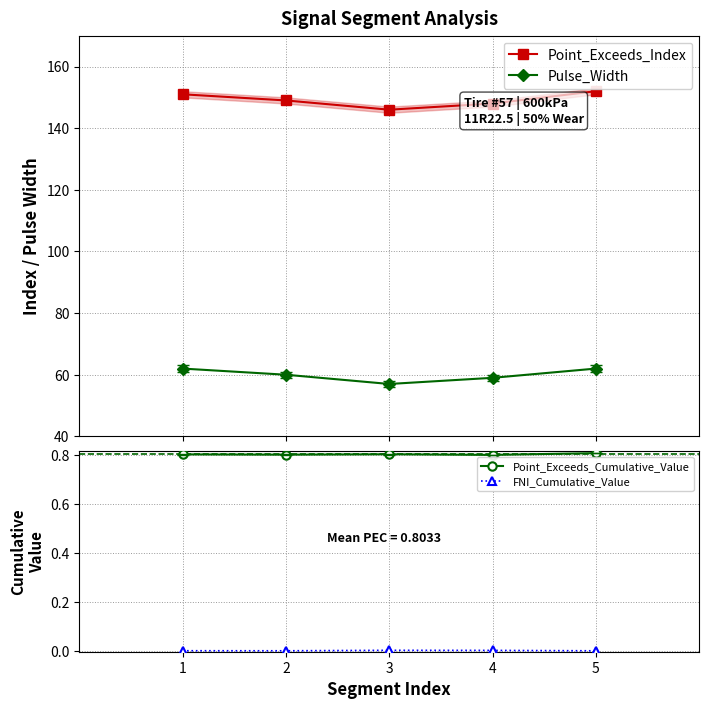

List the labels in order of Point_Exceeds_Cumulative_Value value, smallest first.

4, 2, 1, 3, 5